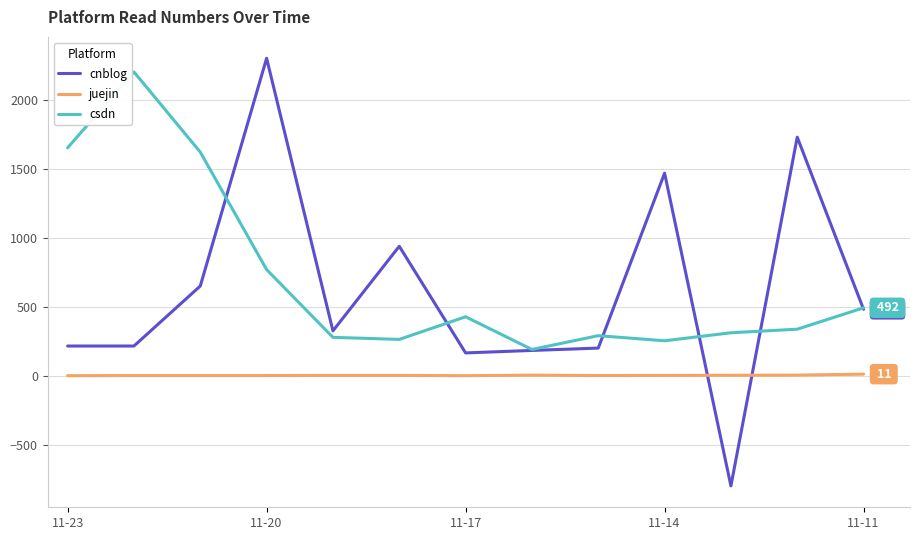

Which series has the widest spread of values?

cnblog